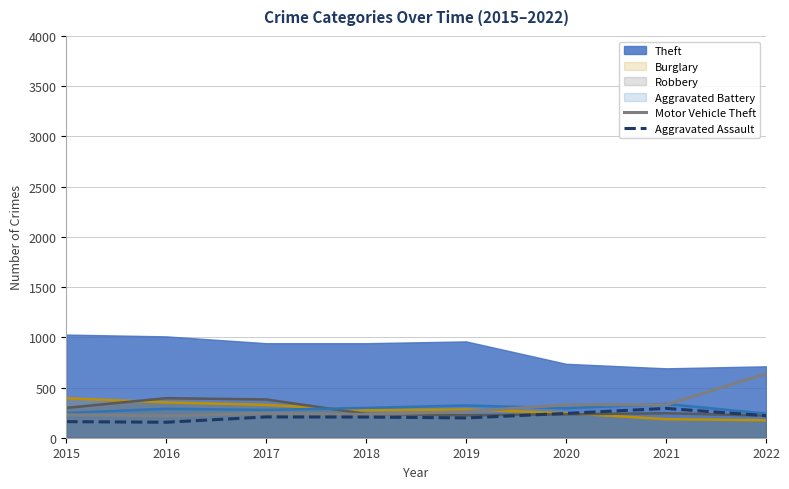

Which series has the largest range (max minus min)?

Motor Vehicle Theft